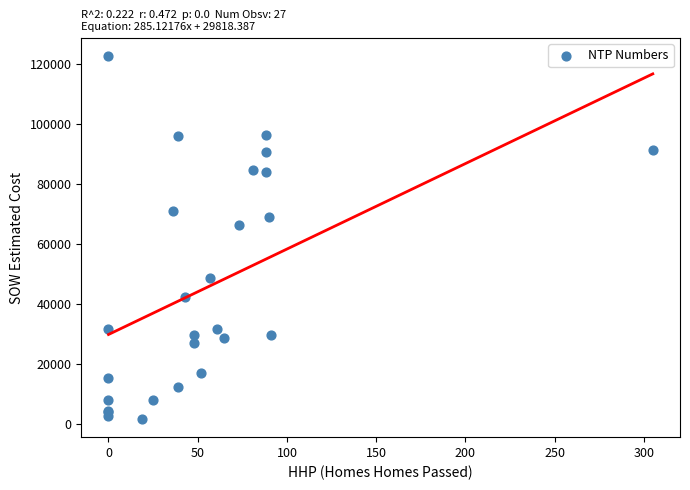

What Y value in the scatter plot is closest to 62167?

66271.5